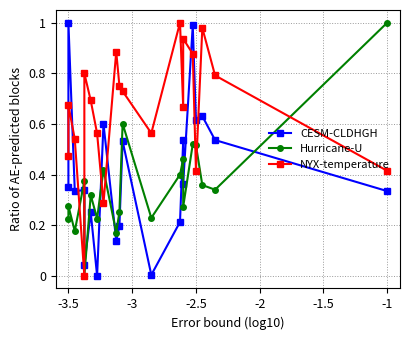

True or false: CESM-CLDHGH has more than 2 points higher than both neighbors.

True